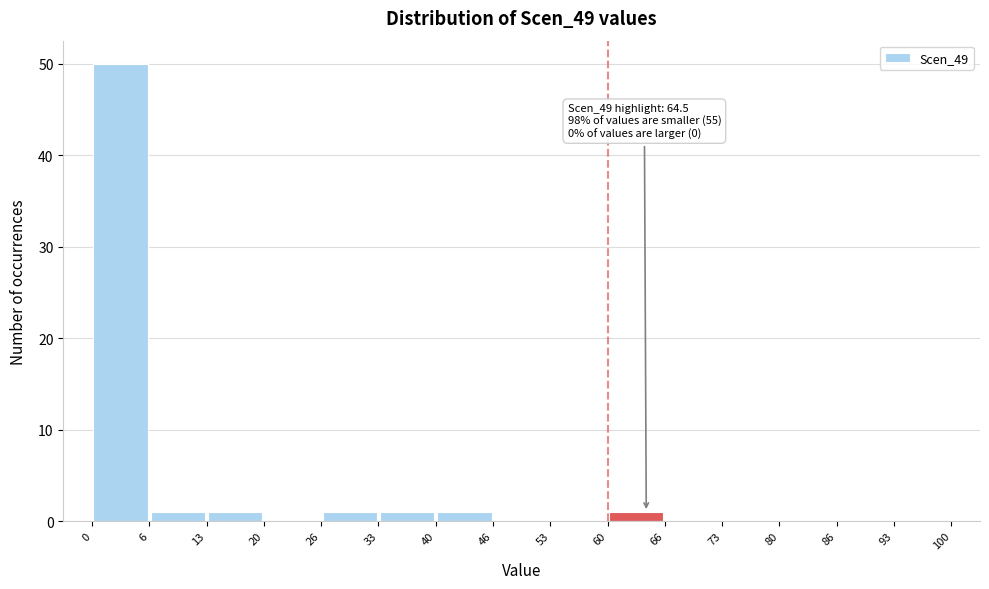

Over which range of the x-axis is the bar tallest?

0 to 6